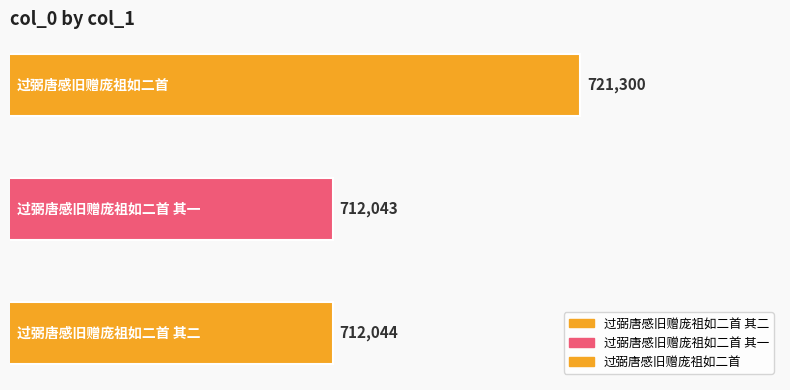

What is the maximum value shown in the chart?

721300